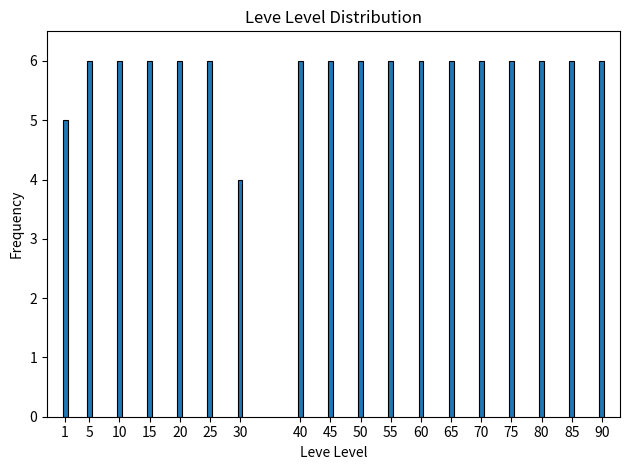

Reading right to left, extract all data points from this chart.

6	6	6	6	6	6	6	6	6	6	6	4	6	6	6	6	6	5